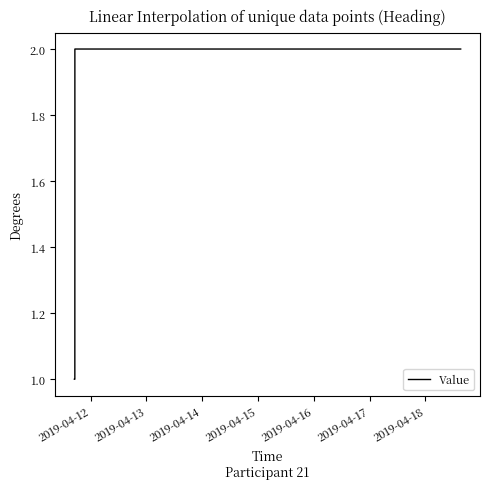

True or false: there are more than 2 points higher than both neighbors.

False